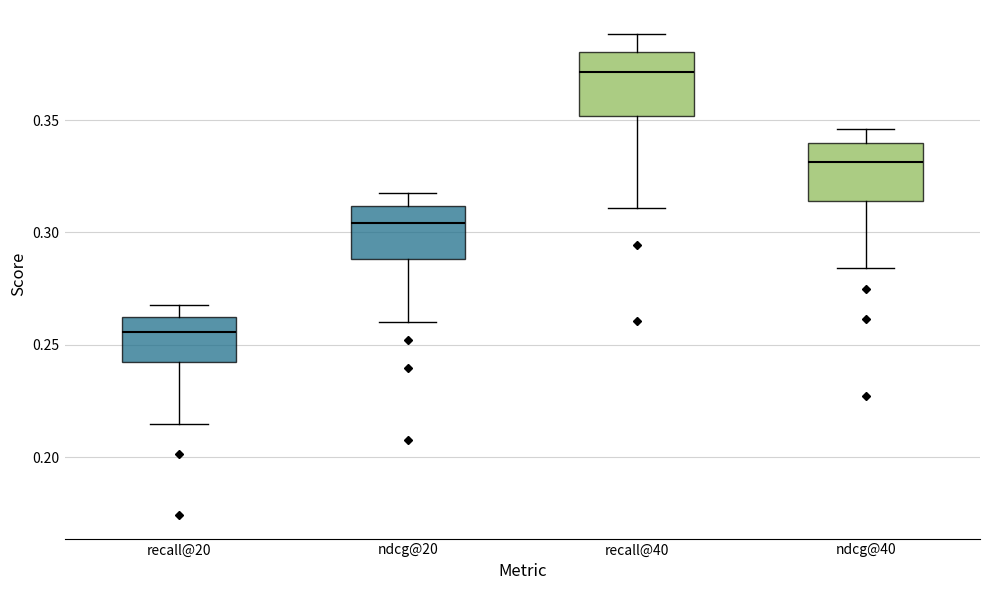

Reading left to right, read every box against the y-axis: the position of its median line, the range the box covers, and the ends of its whiskers. The values are not printed on the chart, so give them approximately, as read against the axis.

recall@20: median 0.255, box 0.240 to 0.260, whiskers 0.215 to 0.270
ndcg@20: median 0.305, box 0.290 to 0.310, whiskers 0.260 to 0.320
recall@40: median 0.370, box 0.350 to 0.380, whiskers 0.310 to 0.390
ndcg@40: median 0.330, box 0.315 to 0.340, whiskers 0.285 to 0.345